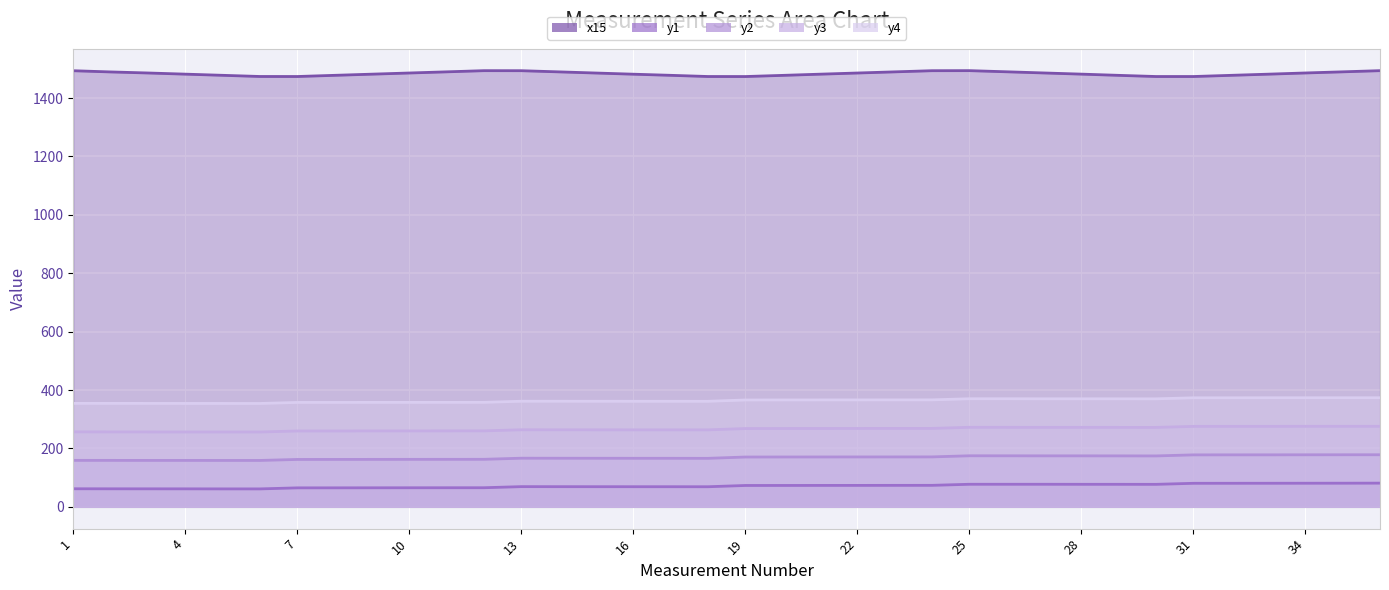

List the series in order of their peak value, highest first.

x15, y4, y3, y2, y1